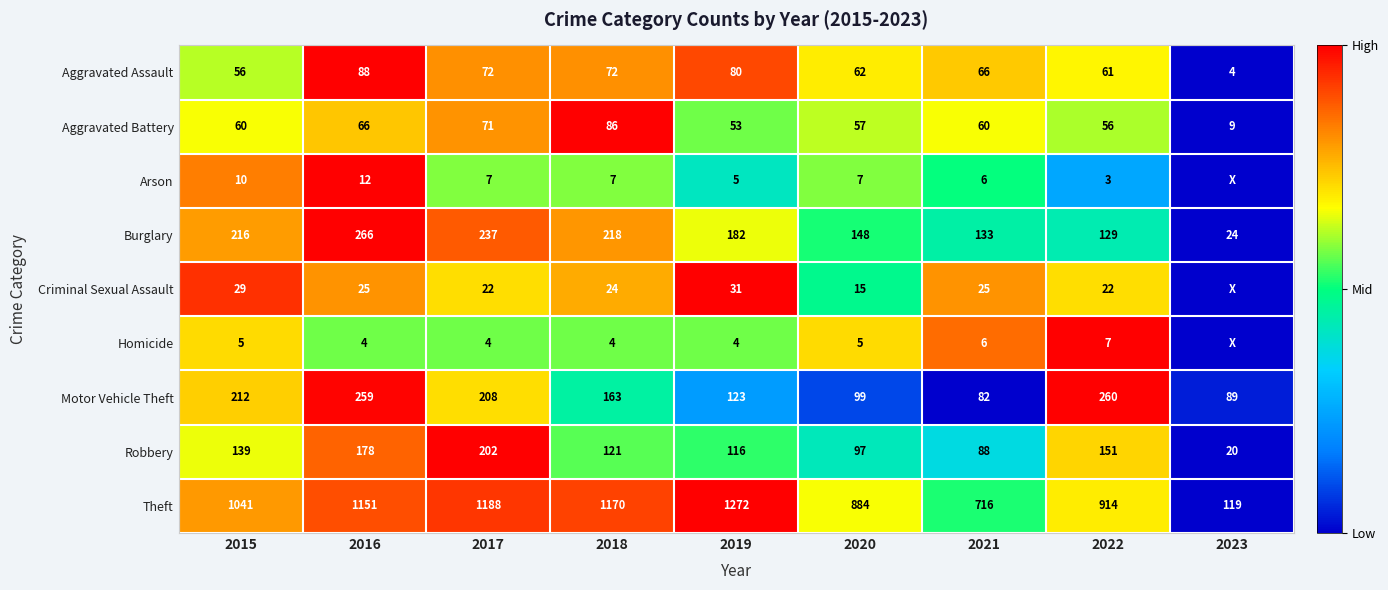

What value does the Aggravated Assault series have at 2019?

80